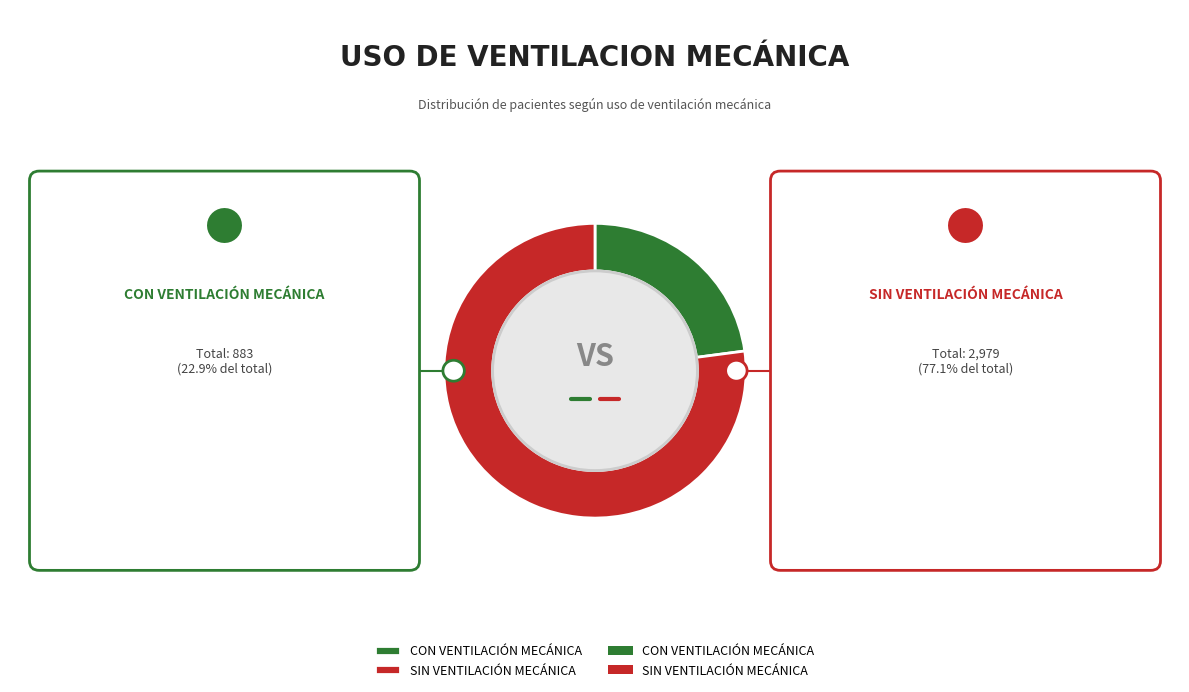

To the nearest percent, what is the average slice percentage?

50%